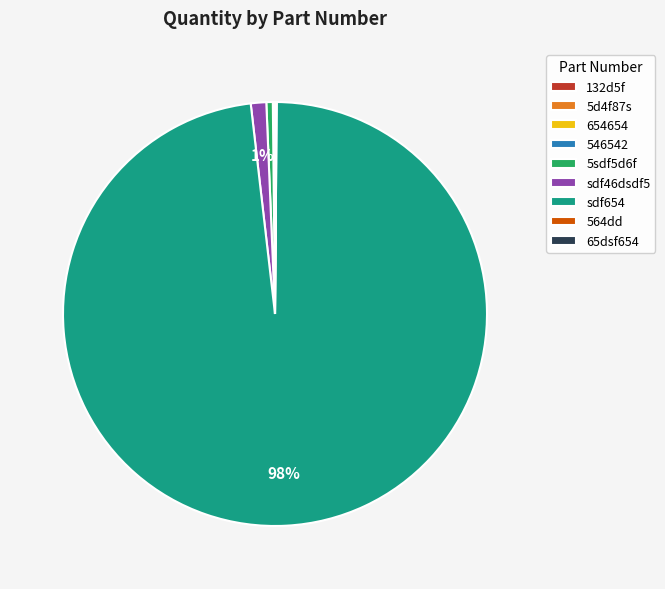

Which category has the biggest portion of the pie?

sdf654